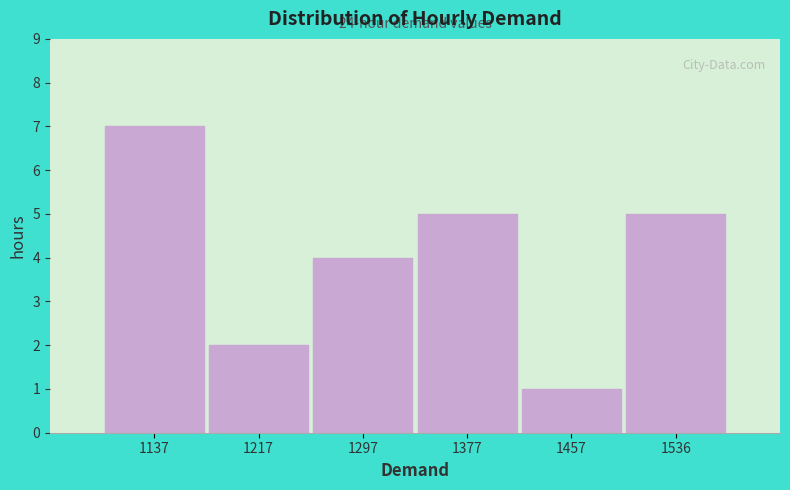

Reading left to right, list all the values displayed in this chart.

7	2	4	5	1	5